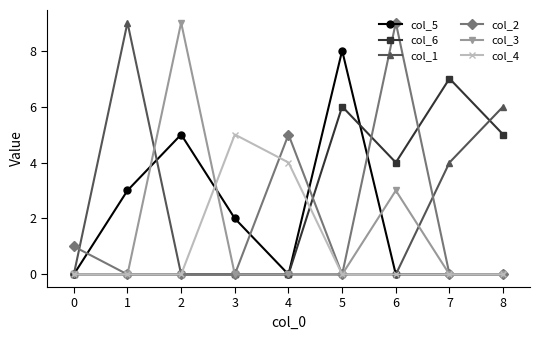

What is the difference between the second highest and second lowest values in the col_1 series?

6